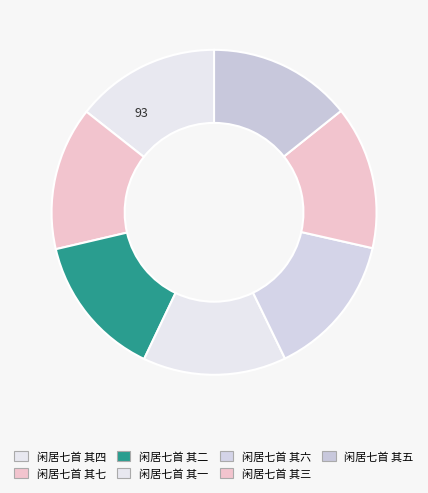

Count the number of slices in the pie.

7